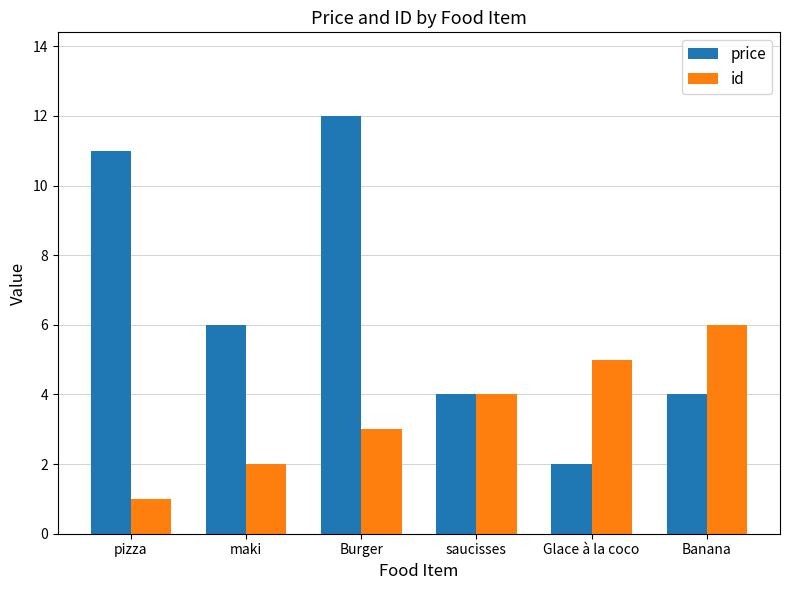

The value of price at Banana is 2. True or false?

False